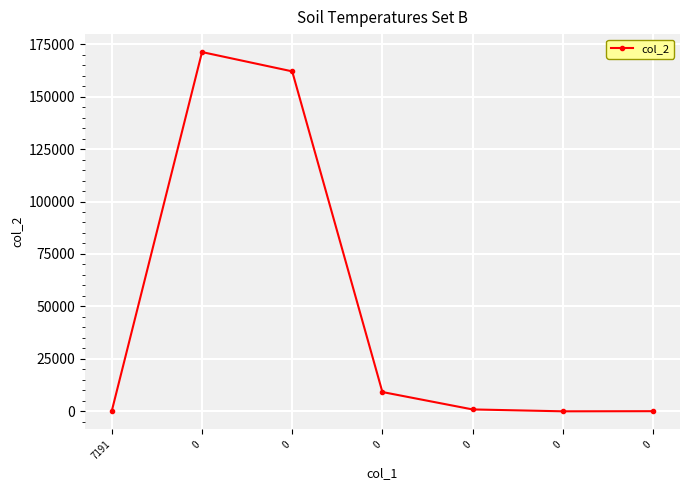

What is the difference between the second highest and minimum values?

162028.6